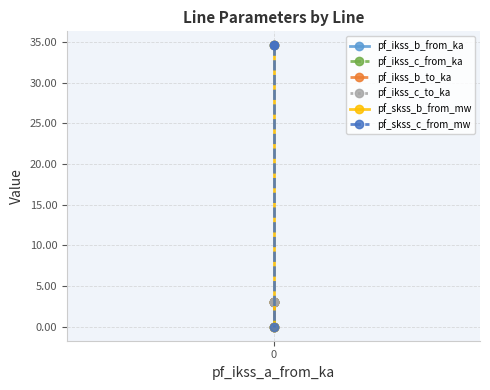

What is the maximum value shown in the chart?

34.6